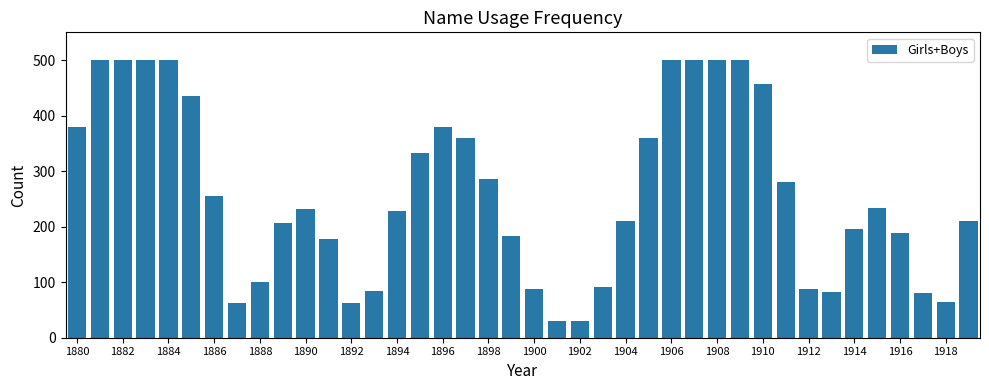

What is the value of the 17th bar from the left?

379